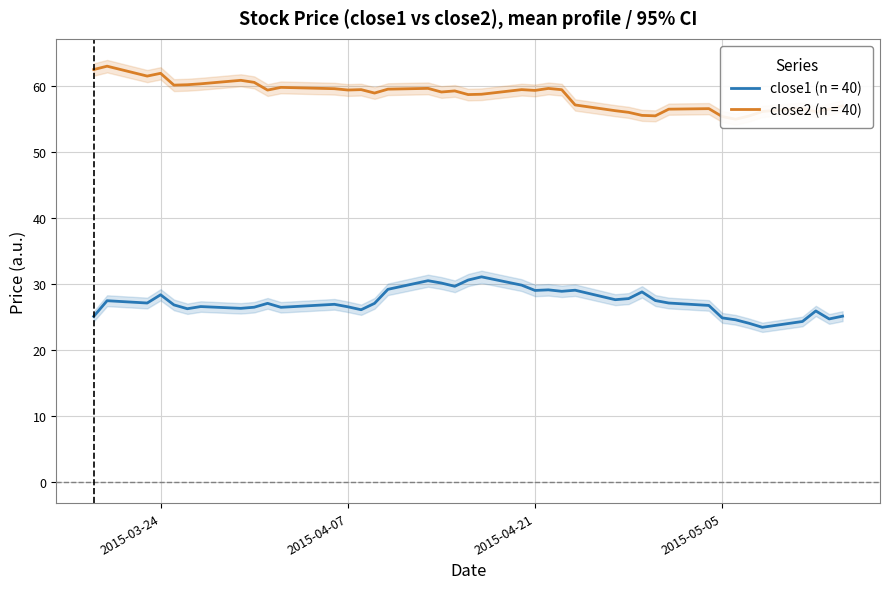

At which label does close1 first exceed 27?

2015-03-20